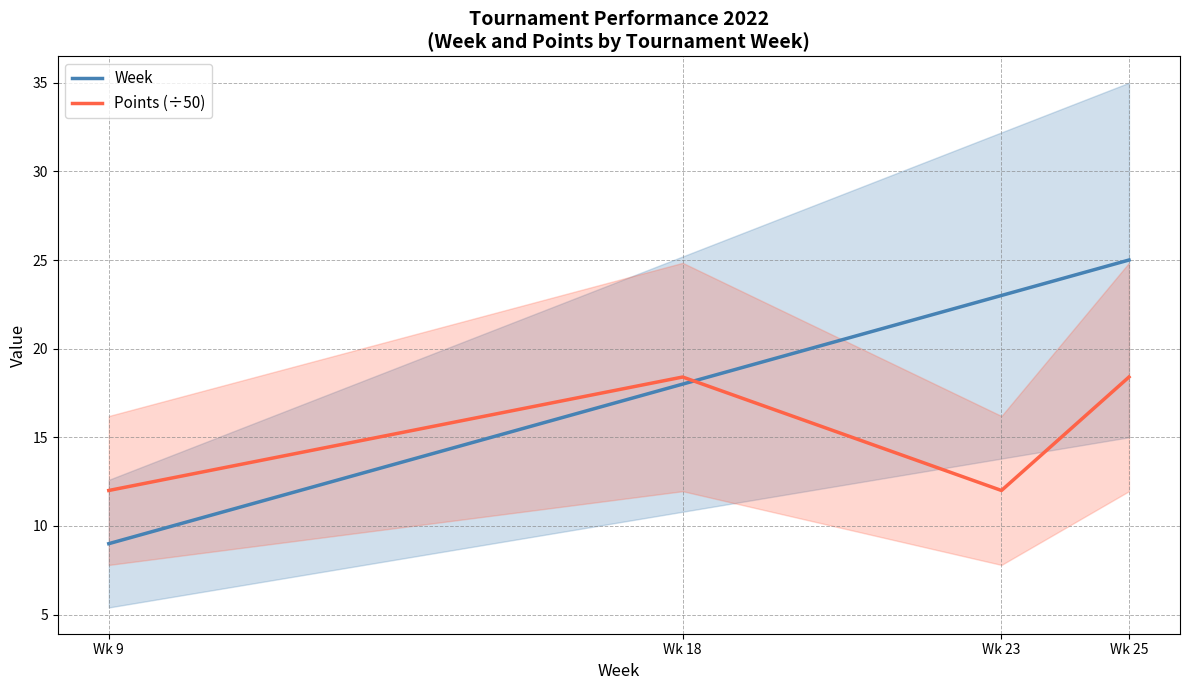

Which series has the widest spread of values?

Week